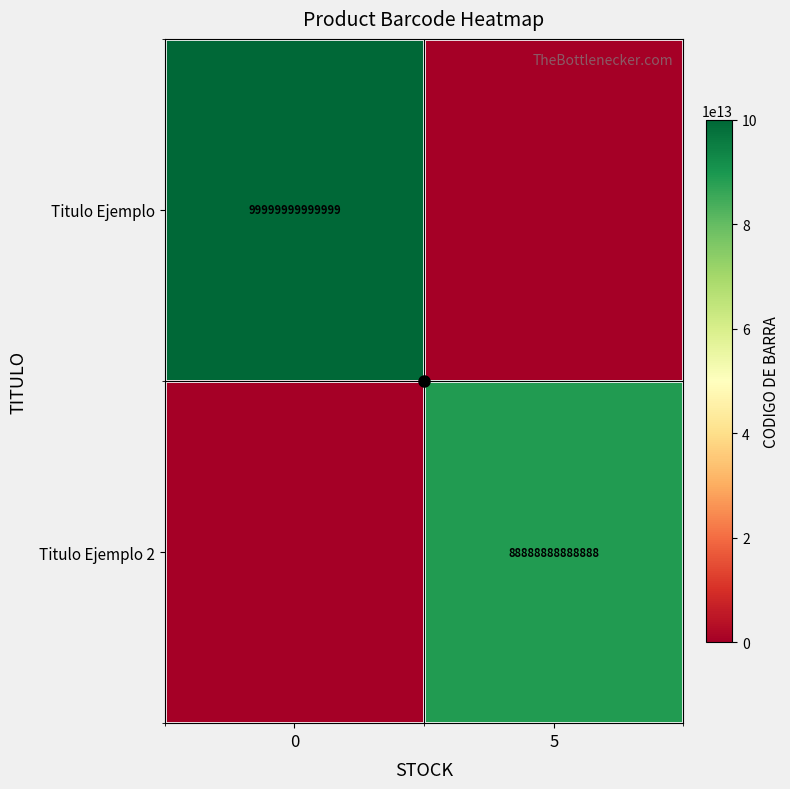

At which label does Titulo Ejemplo reach its minimum?

5